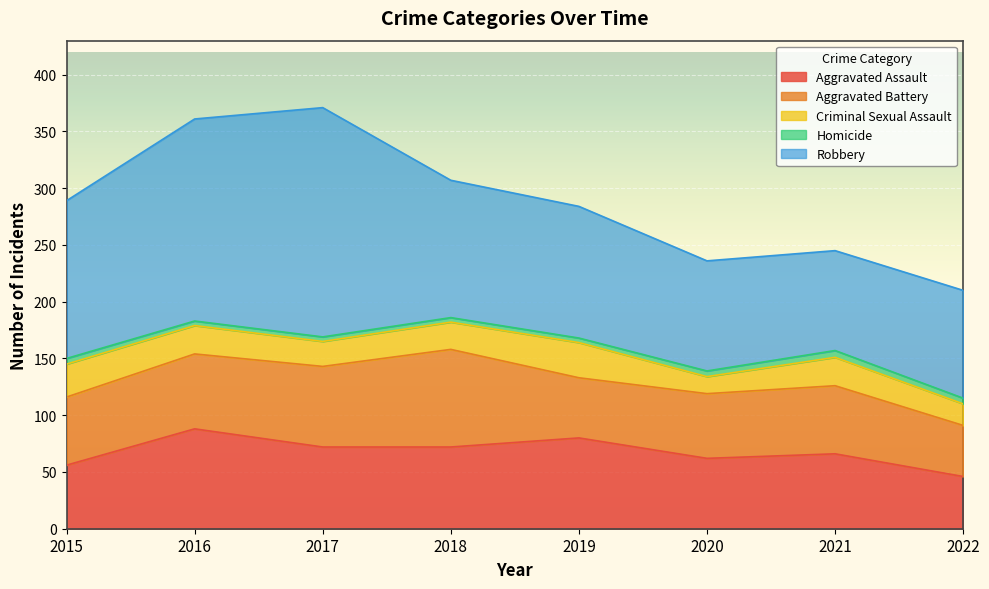

How many values in the Robbery series are below 121?

4